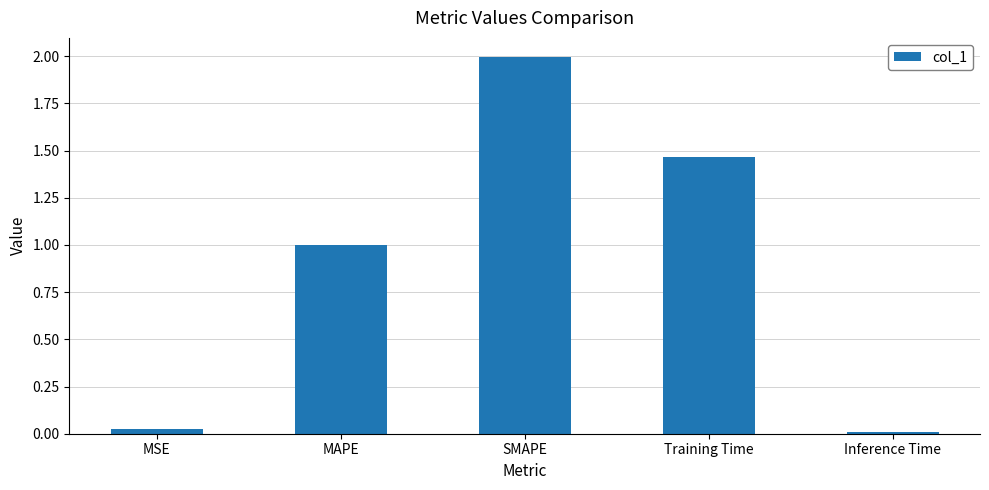

What is the maximum value shown in the chart?

2.0